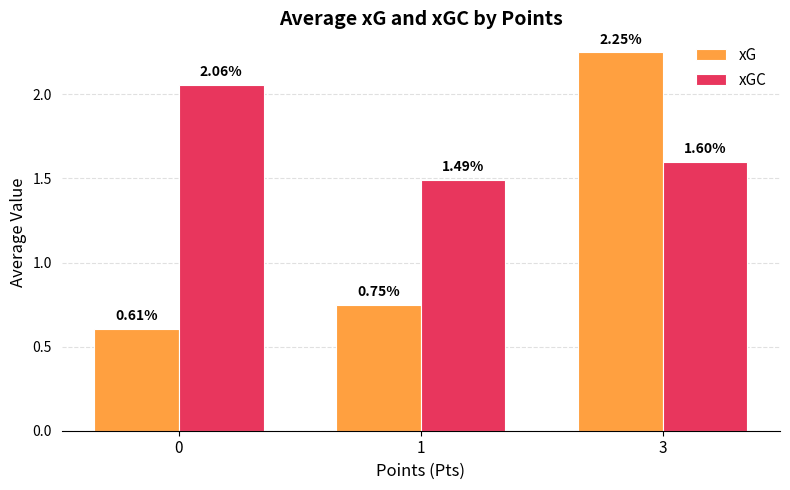

What are all the series names shown in the legend?

xG, xGC